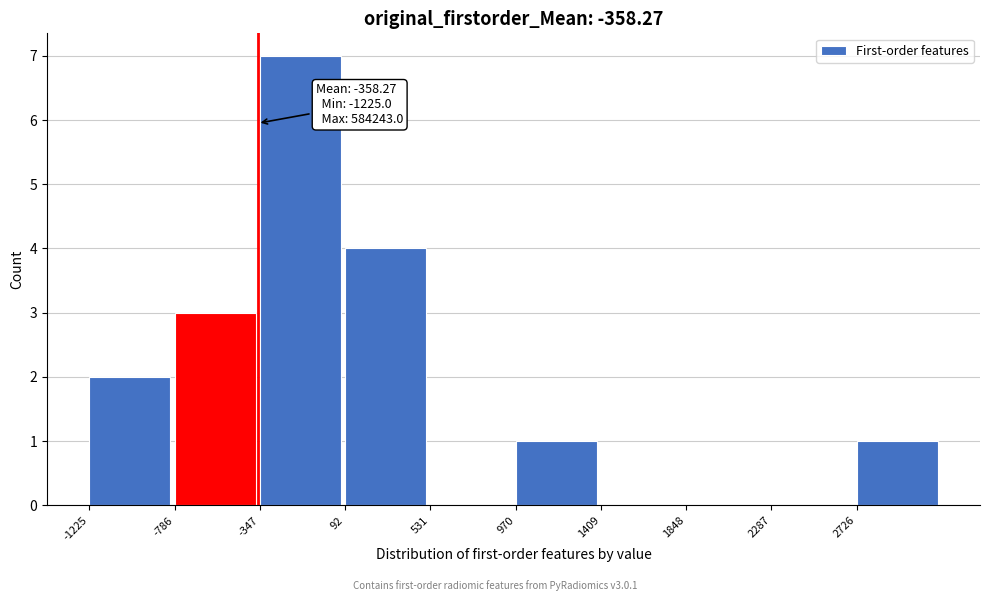

Over which range of the x-axis is the bar tallest?

-350 to 100